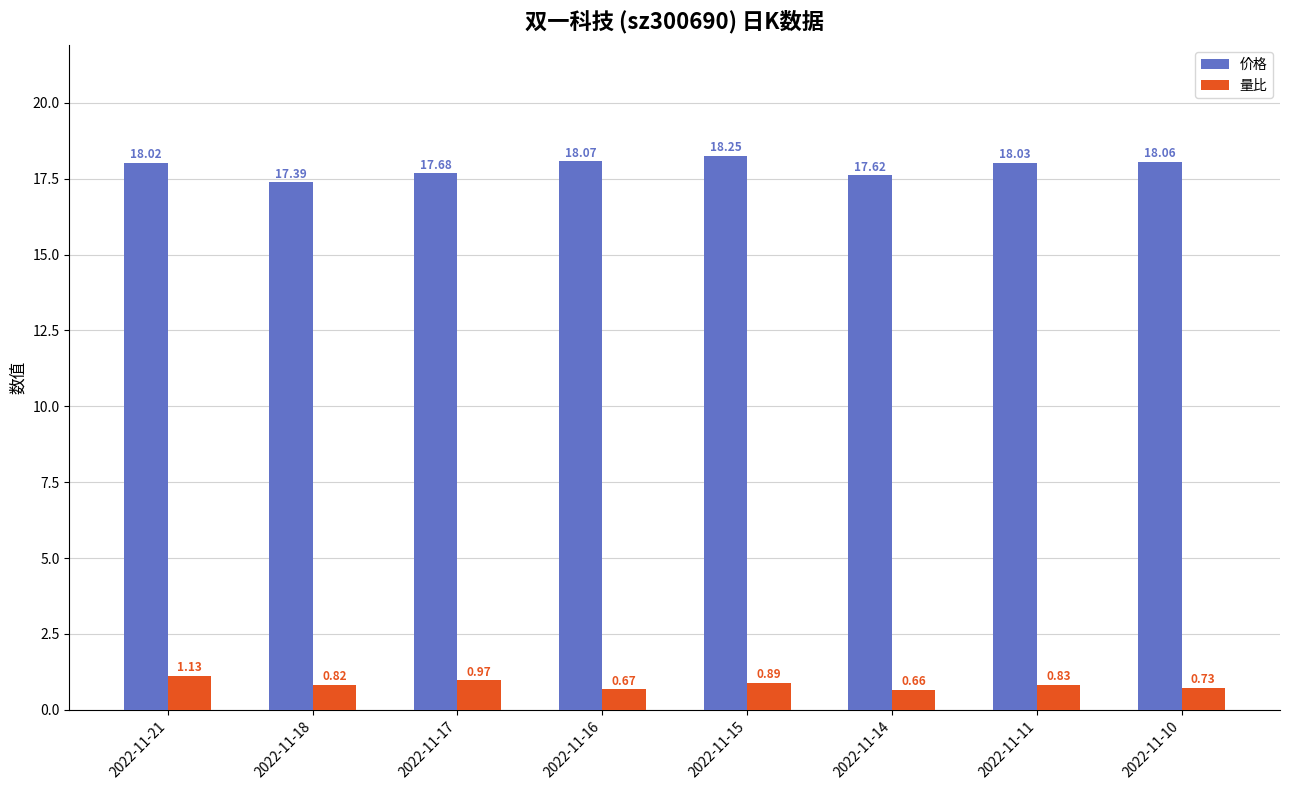

List the labels in order of 价格 value, largest first.

2022-11-15, 2022-11-16, 2022-11-10, 2022-11-11, 2022-11-21, 2022-11-17, 2022-11-14, 2022-11-18